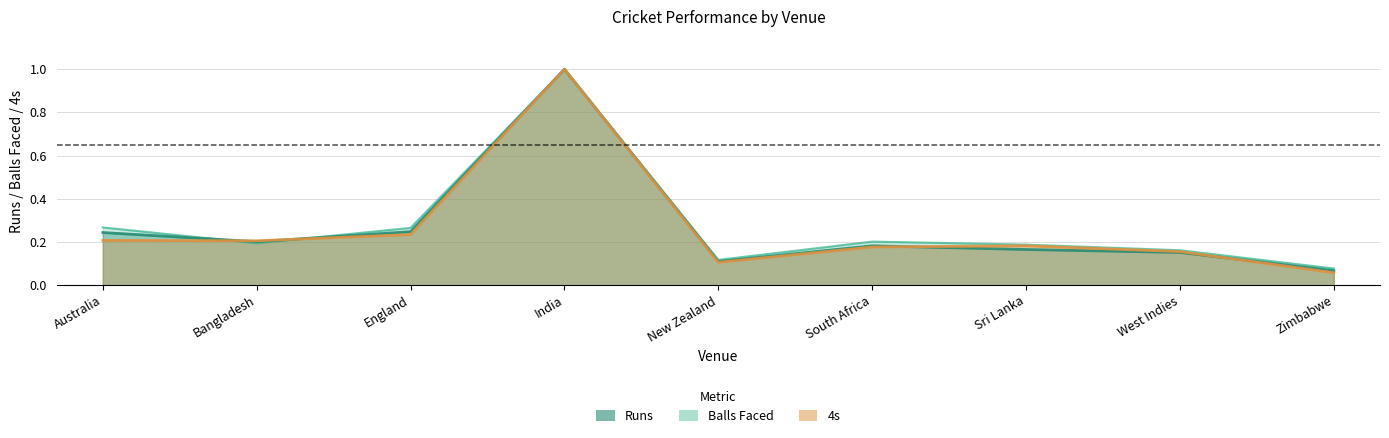

The 4s series shows 0.1 at Sri Lanka. True or false?

False